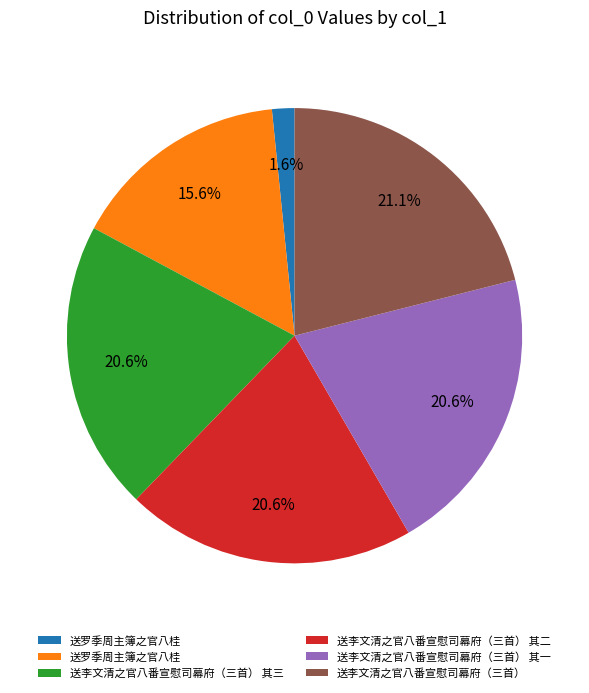

How many slices are in this pie chart?

6